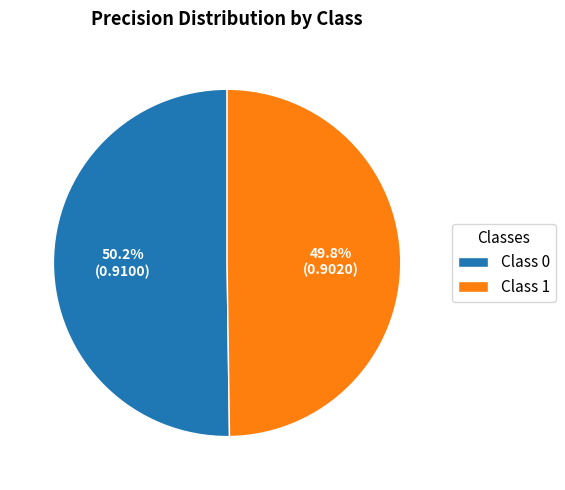

Is there any slice that represents more than half of the pie?

Yes